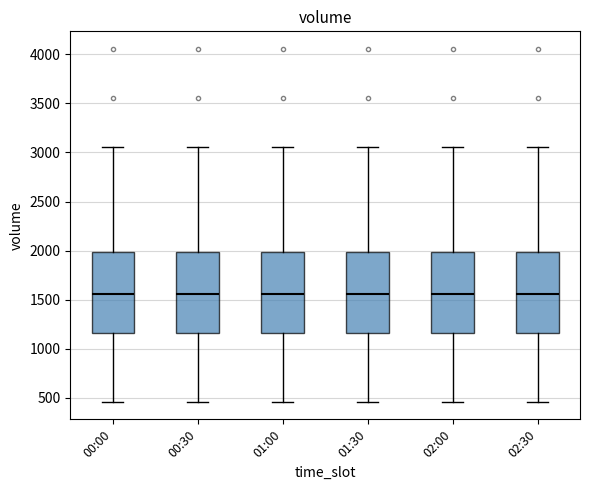

Where is the upper edge of the box for 02:30 on the y-axis? The values are not printed on the chart, so give them approximately, as read against the axis.

2000